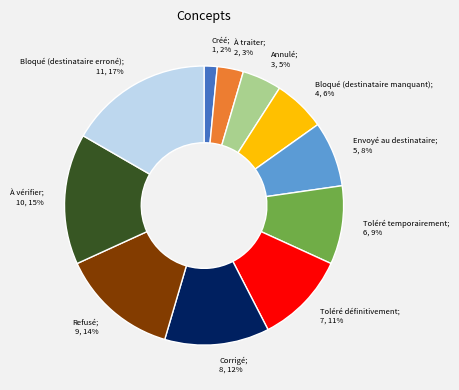

Does any single category account for the majority?

No